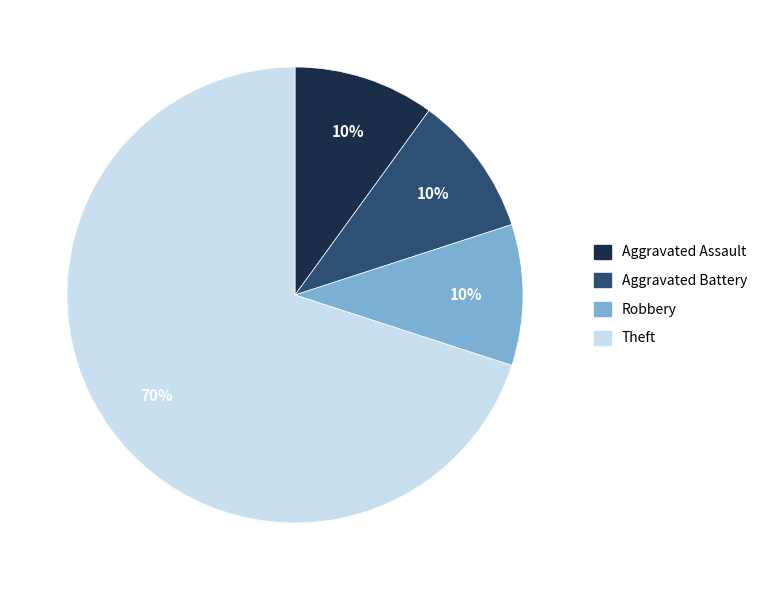

To the nearest percent, what is the combined percentage of Theft and Aggravated Assault?

80%